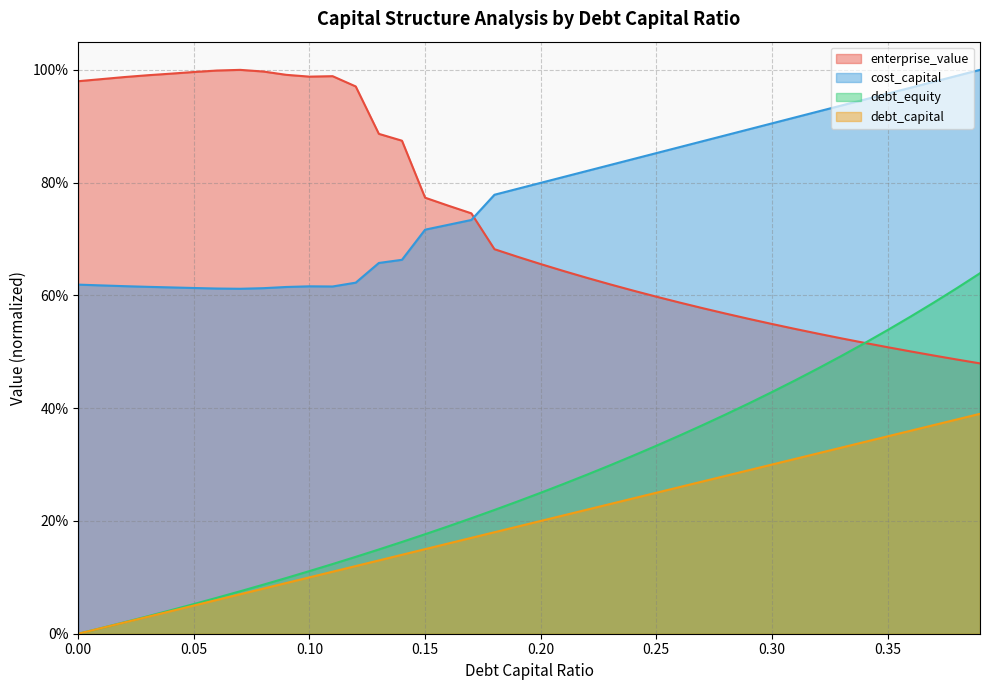

What is the difference between the maximum and second lowest values in the enterprise_value series?

0.5